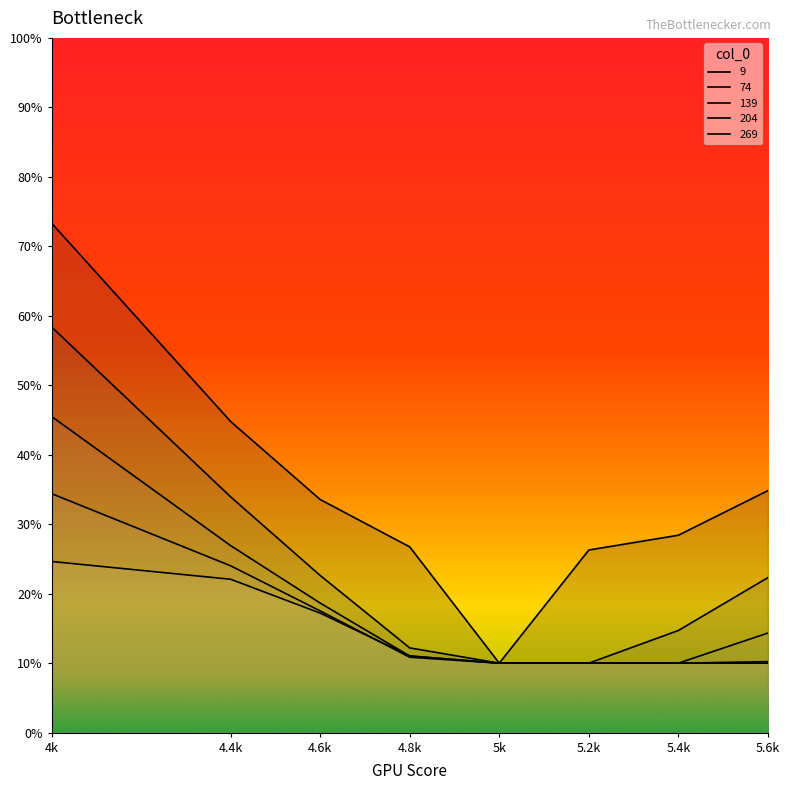

Reading left to right, what are all the values shown in this chart?

9: 4k=0.7	4.4k=0.4	4.6k=0.3	4.8k=0.3	5k=0.1	5.2k=0.3	5.4k=0.3	5.6k=0.3
74: 4k=0.6	4.4k=0.3	4.6k=0.2	4.8k=0.1	5k=0.1	5.2k=0.1	5.4k=0.1	5.6k=0.2
139: 4k=0.5	4.4k=0.3	4.6k=0.2	4.8k=0.1	5k=0.1	5.2k=0.1	5.4k=0.1	5.6k=0.1
204: 4k=0.3	4.4k=0.2	4.6k=0.2	4.8k=0.1	5k=0.1	5.2k=0.1	5.4k=0.1	5.6k=0.1
269: 4k=0.2	4.4k=0.2	4.6k=0.2	4.8k=0.1	5k=0.1	5.2k=0.1	5.4k=0.1	5.6k=0.1